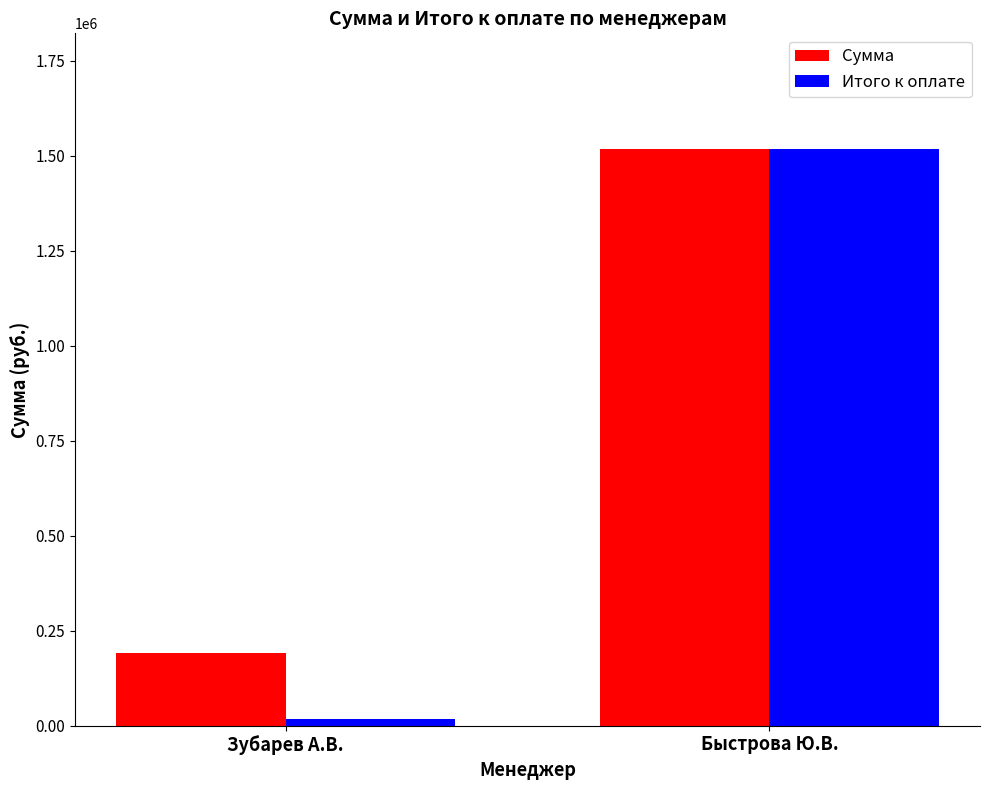

Which series has the widest spread of values?

Итого к оплате